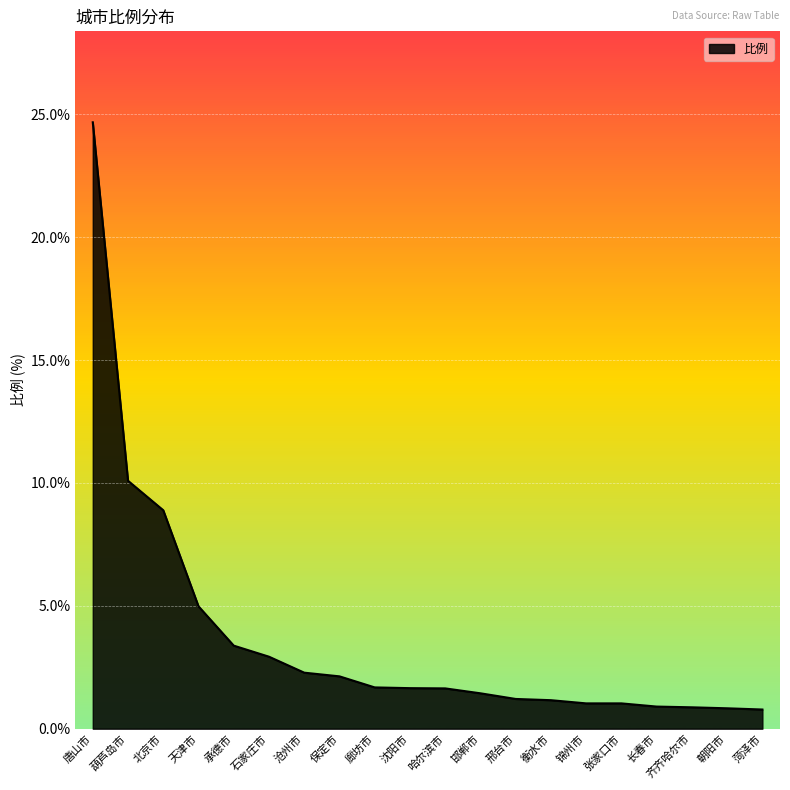

Is it true that the value at 葫芦岛市 is 14.7?

False